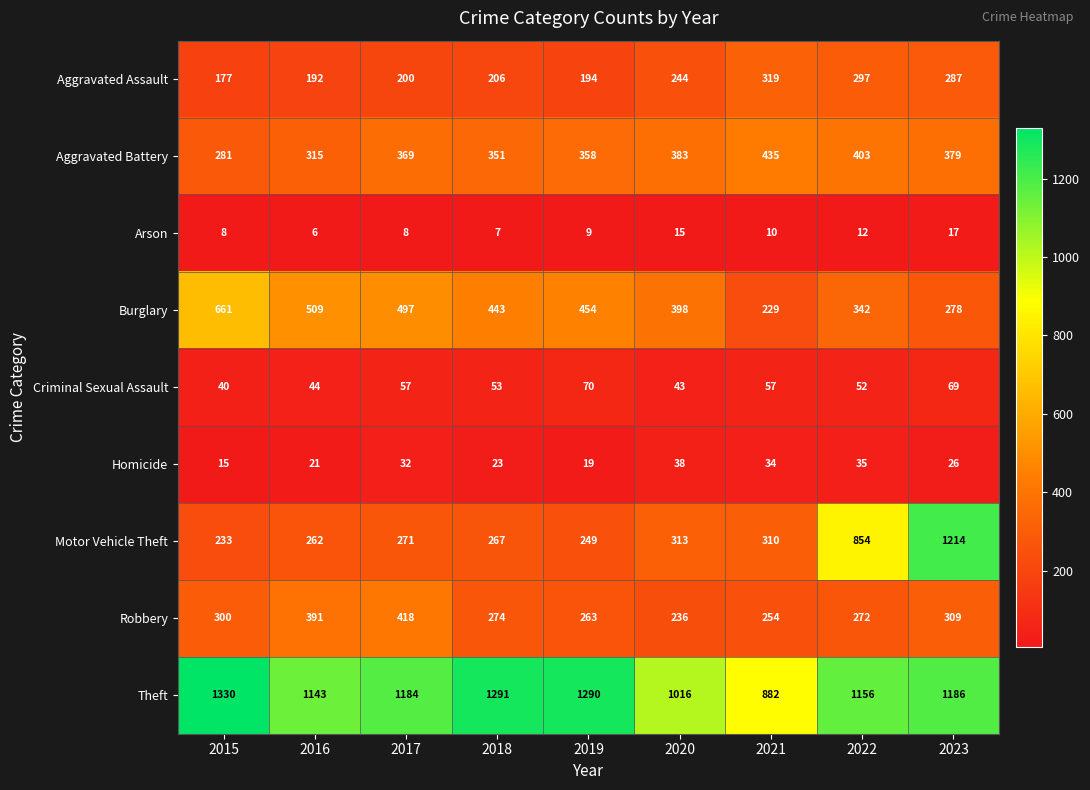

List the series in order of their peak value, lowest first.

Arson, Homicide, Criminal Sexual Assault, Aggravated Assault, Robbery, Aggravated Battery, Burglary, Motor Vehicle Theft, Theft